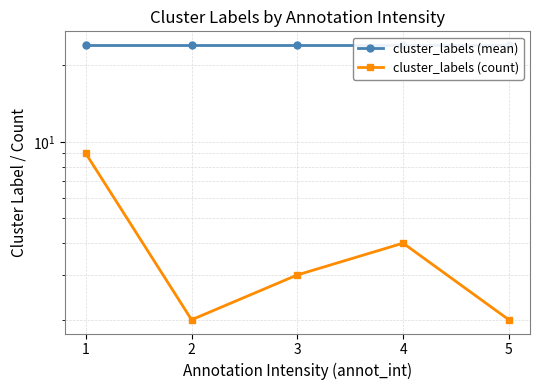

At which category is the sum across all series the highest?

1